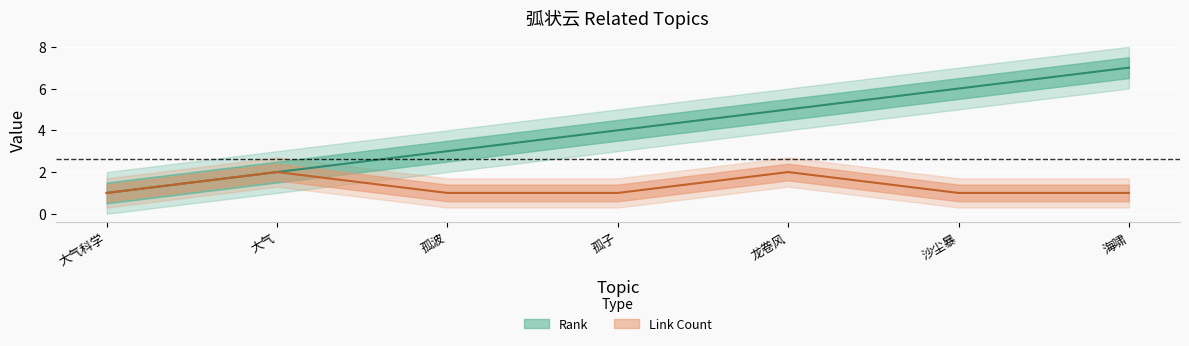

True or false: Rank has more than 0 points higher than both neighbors.

False